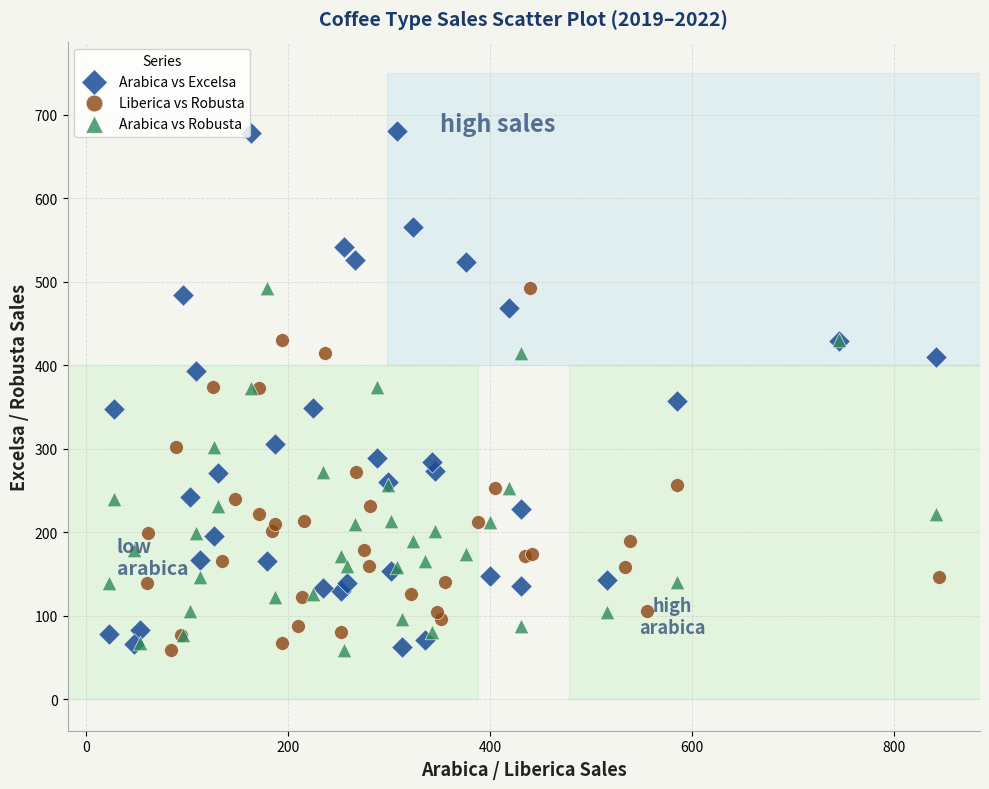

Which series has the widest spread of Y values?

Arabica vs Excelsa